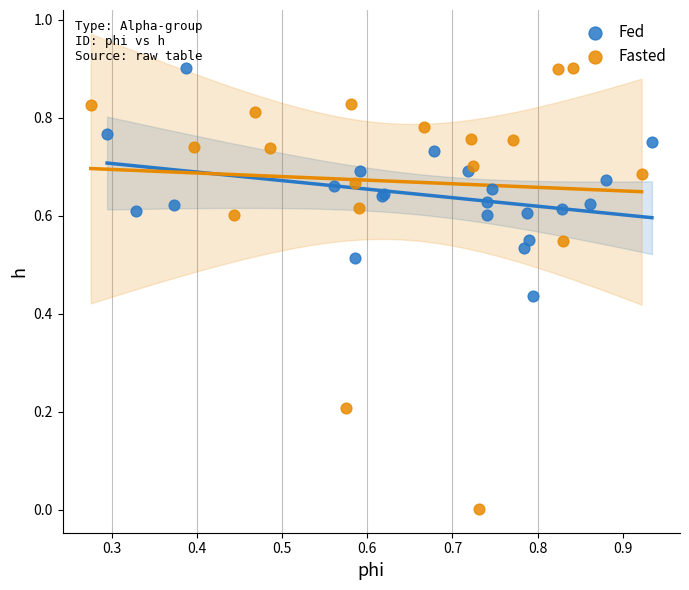

Which series has the widest spread of Y values?

Fasted